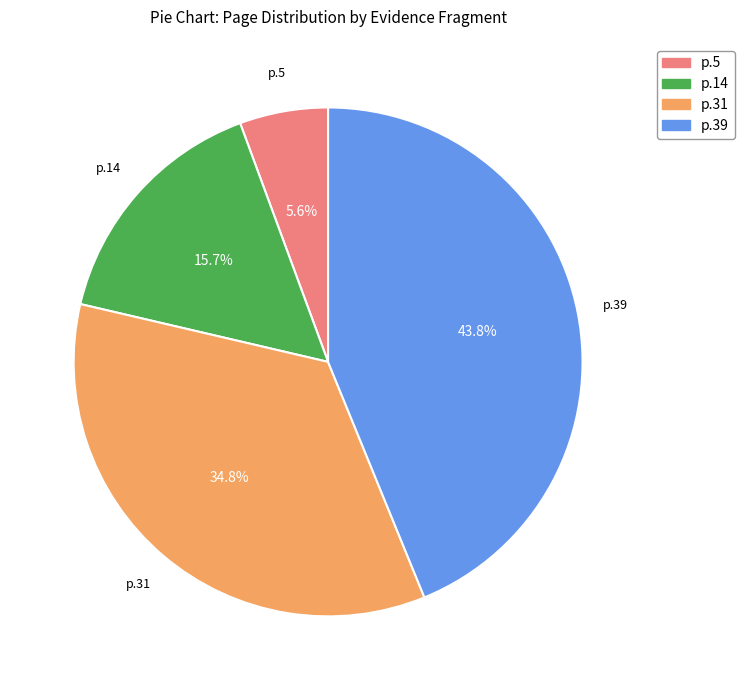

Does any single category account for the majority?

No